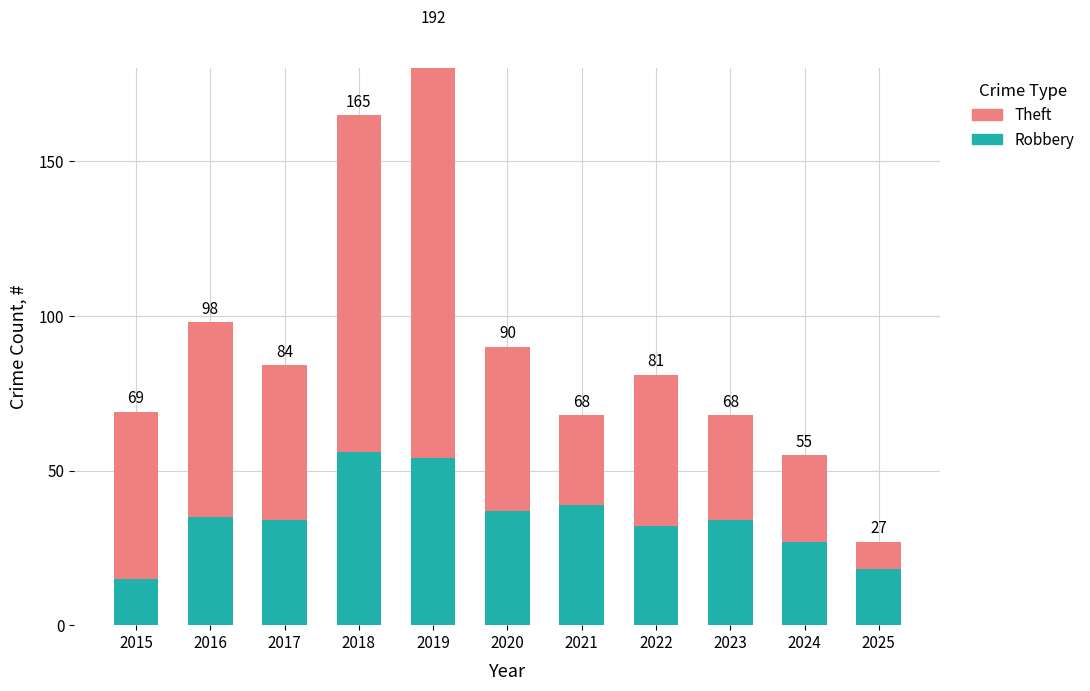

What is the spread (max minus min) of values at 2025?

9